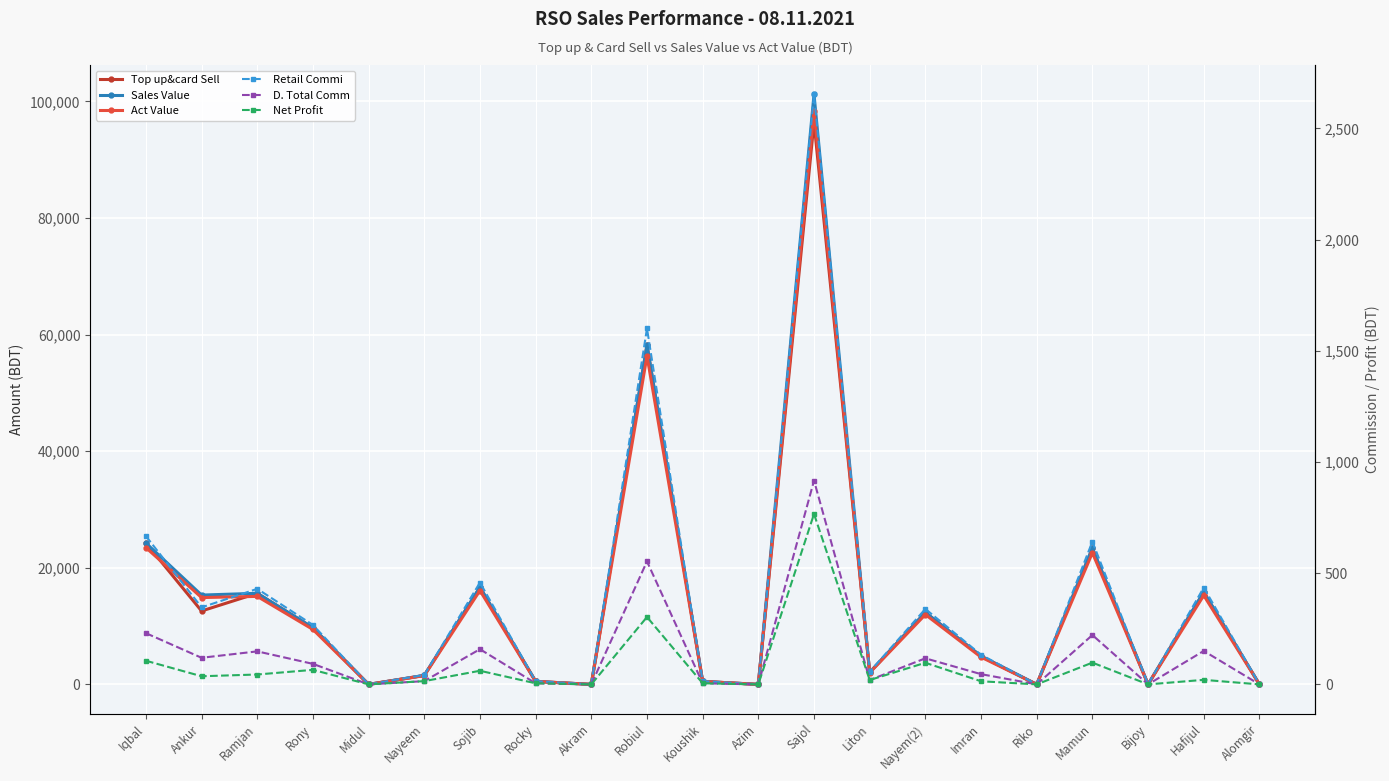

What is the label of the 14th point from the right?

Rocky